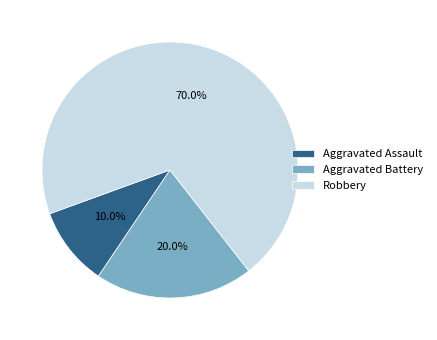

Rank the categories by value from lowest to highest.

Aggravated Assault, Aggravated Battery, Robbery